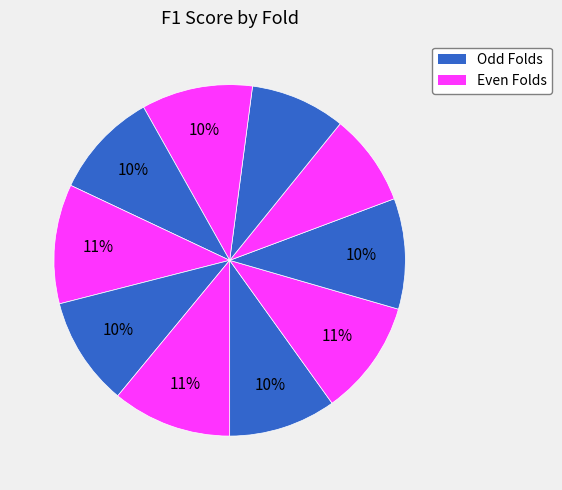

How many segments does this pie chart have?

10